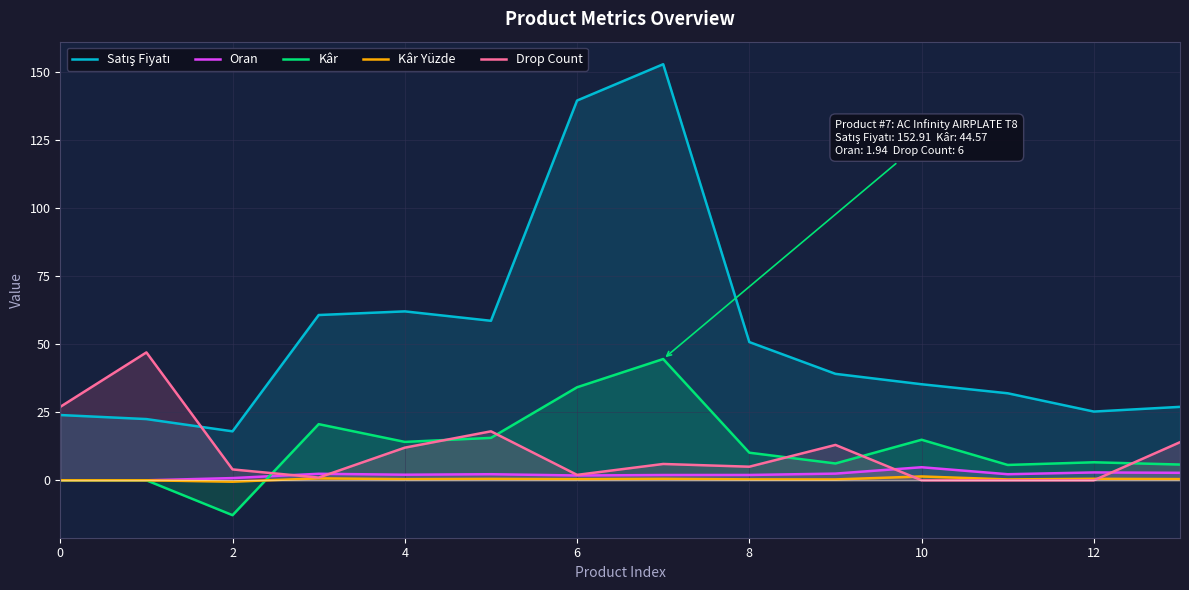

What is the difference between the highest and lowest values at 0?

27.0